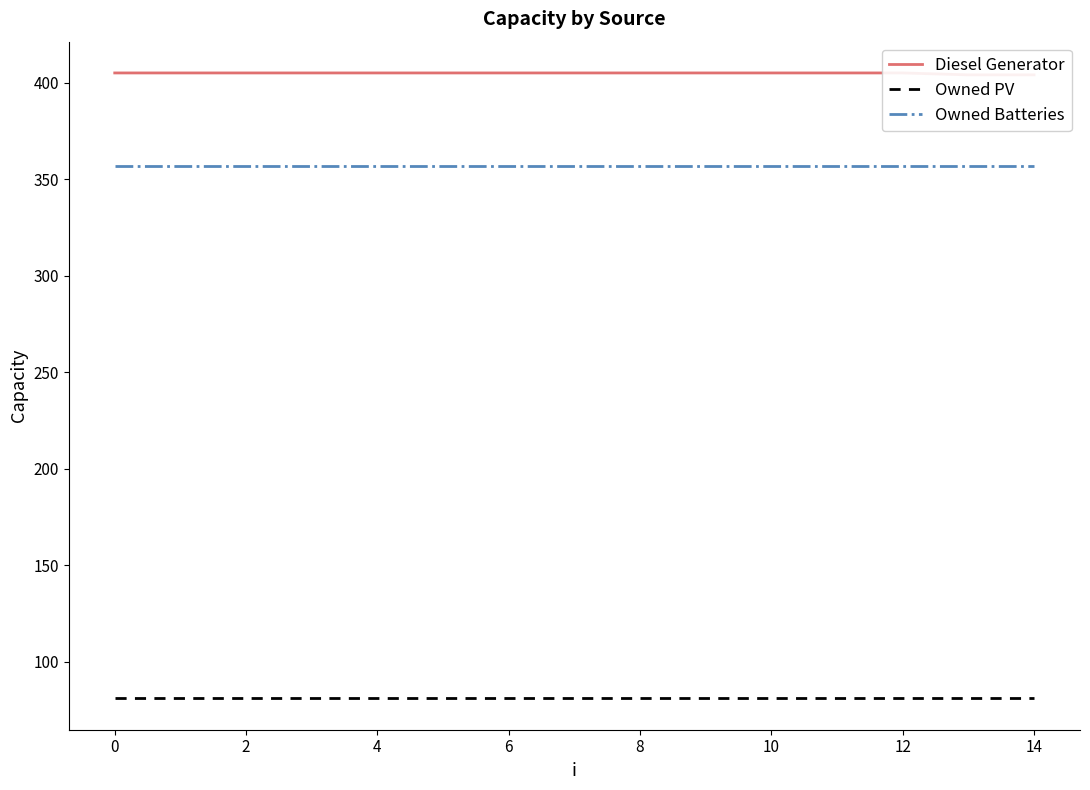

What are all the series names shown in the legend?

Diesel Generator, Owned PV, Owned Batteries